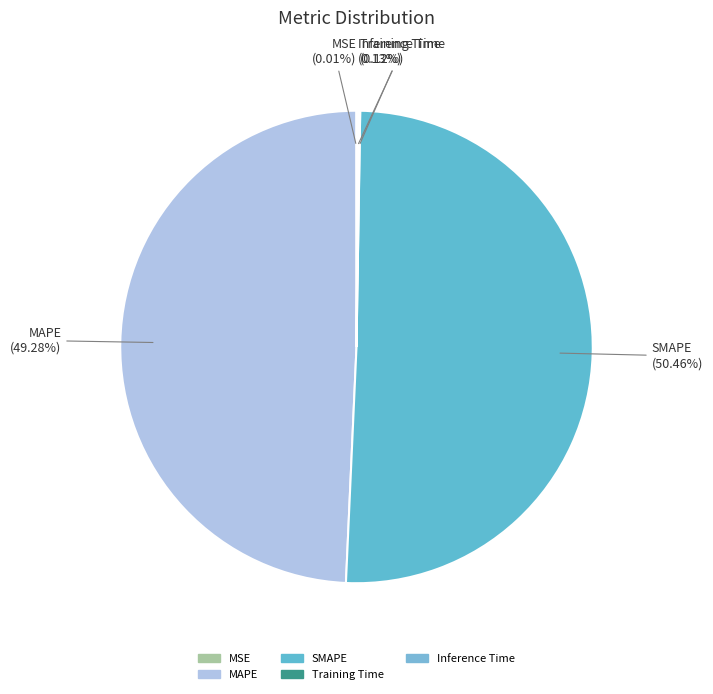

Does SMAPE account for over 50% of the chart?

Yes